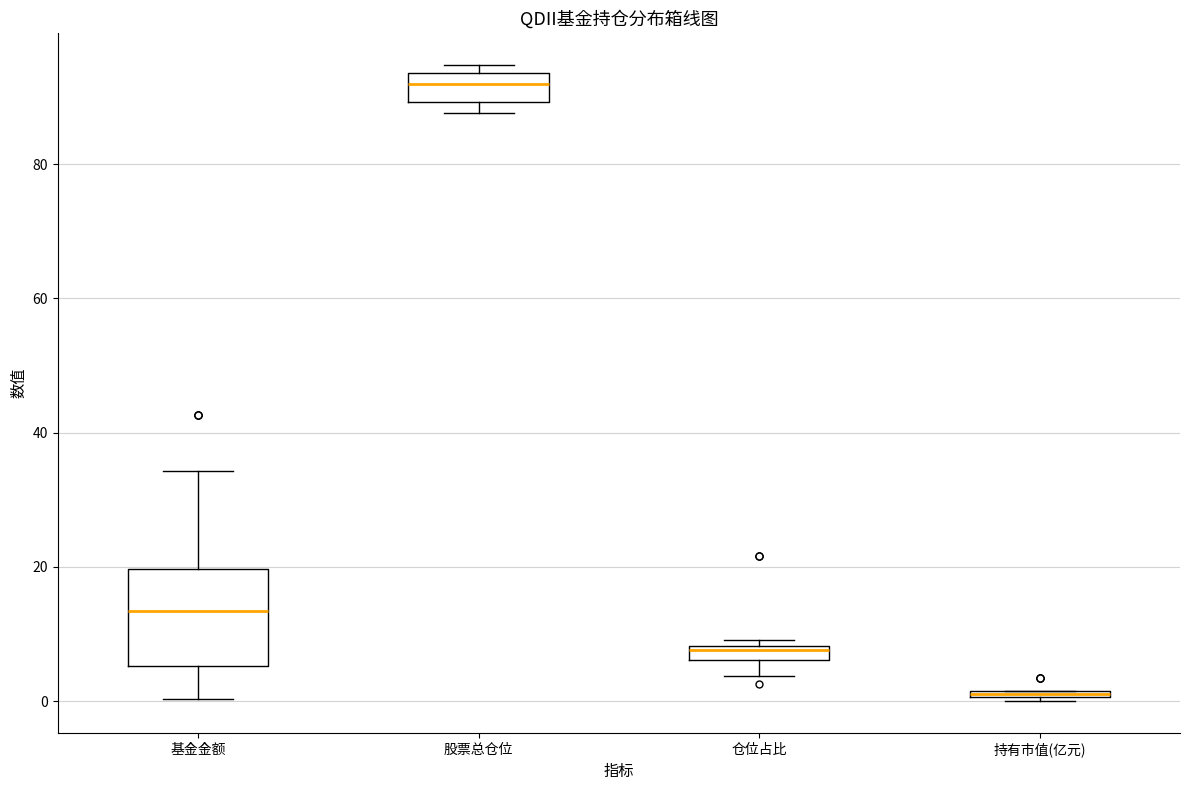

Which box is the tallest, from its lower edge to its upper edge?

基金金额